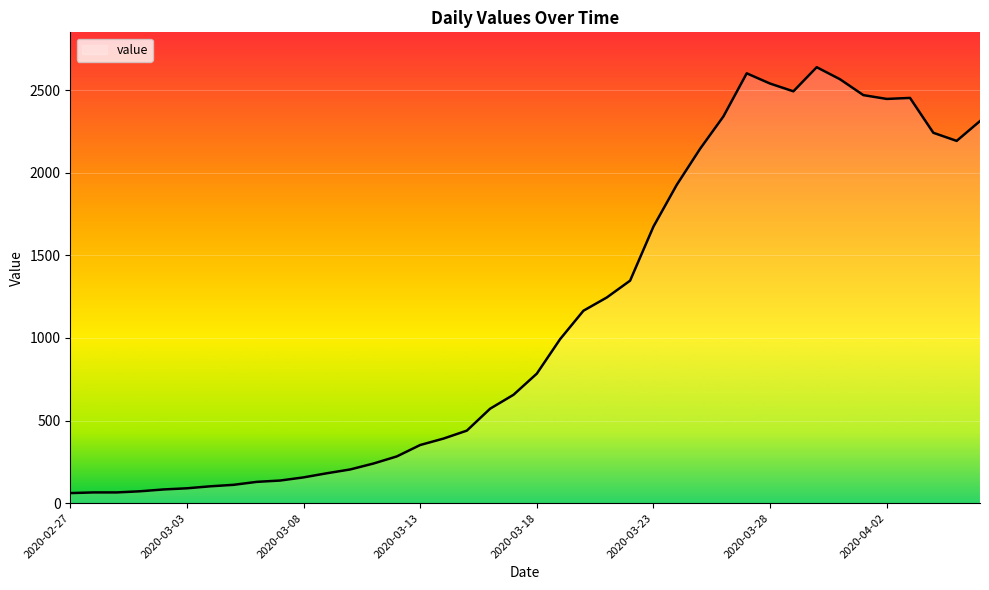

Count the number of categories in the chart.

40